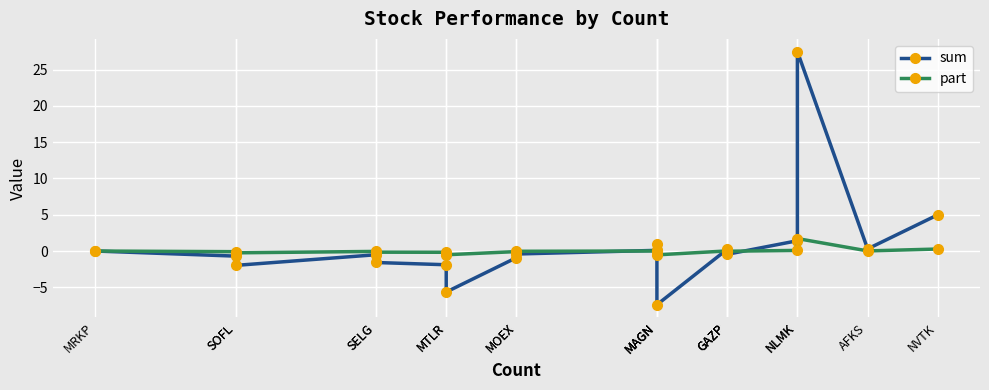

What is the difference between the second highest and minimum values in the sum series?

12.4